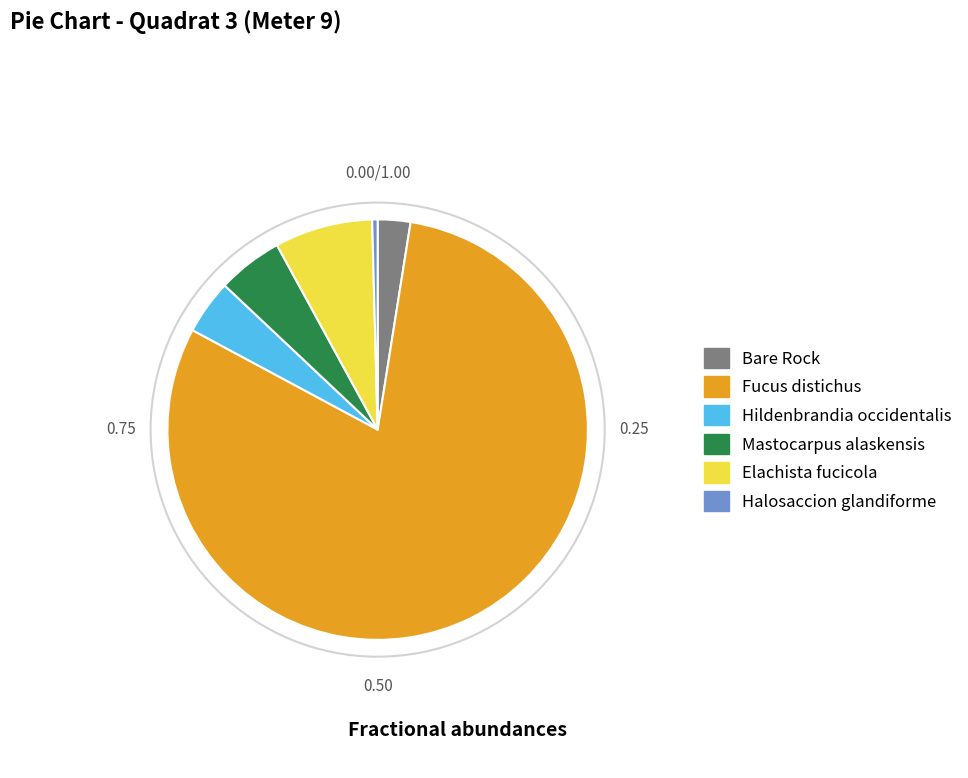

Count the number of slices in the pie.

6